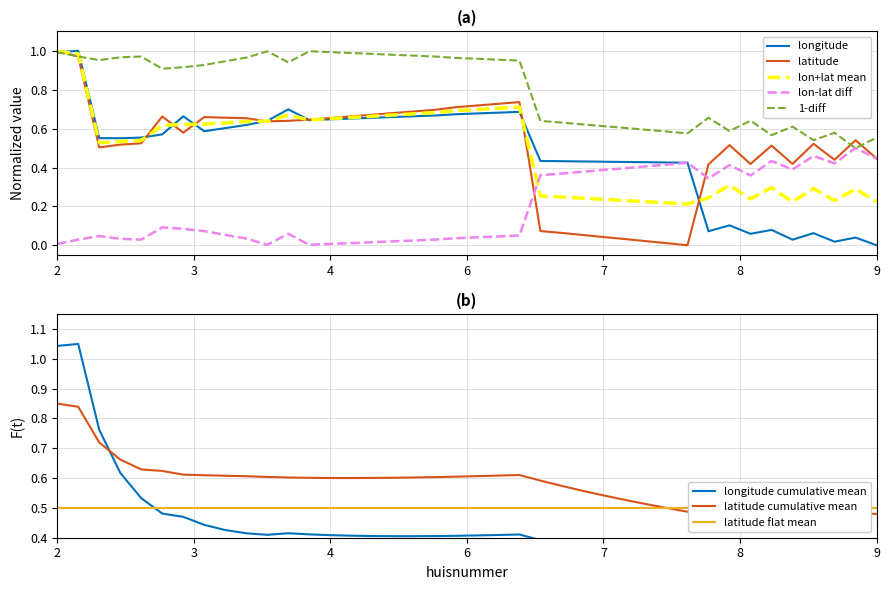

What is the greatest value displayed?

1.0